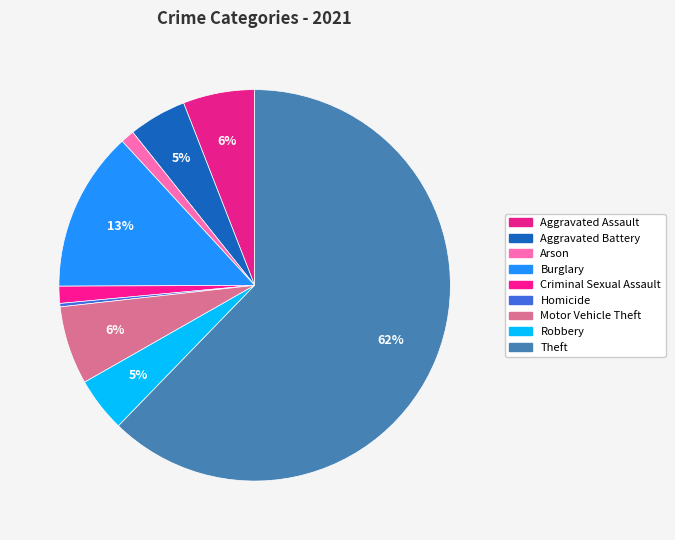

To the nearest percent, what is the difference between the largest and smallest slice percentages?

62%